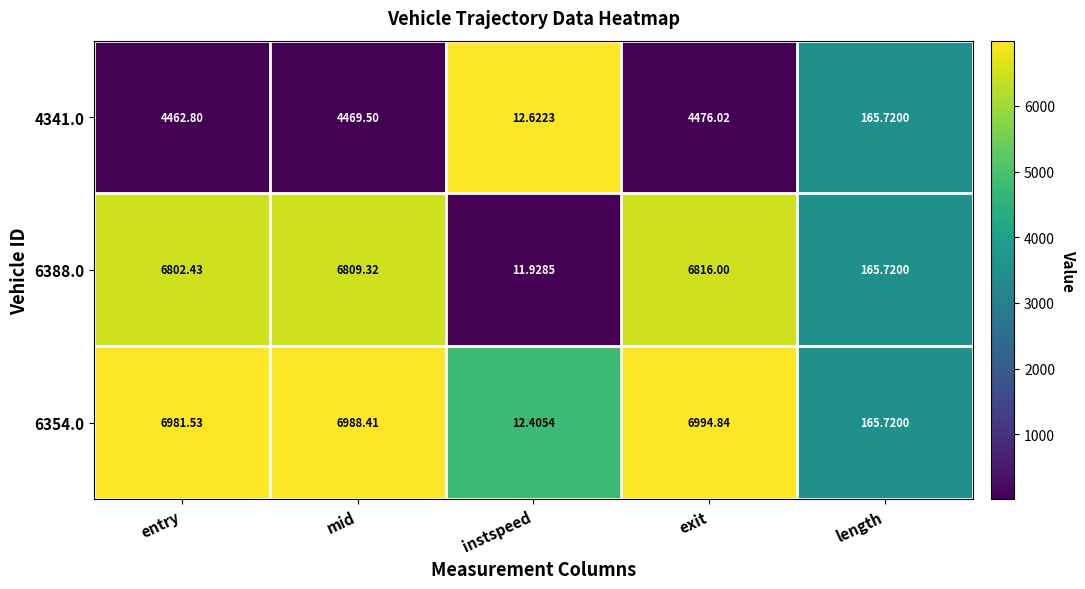

At which label is 6354.0 closest to 3503?

length